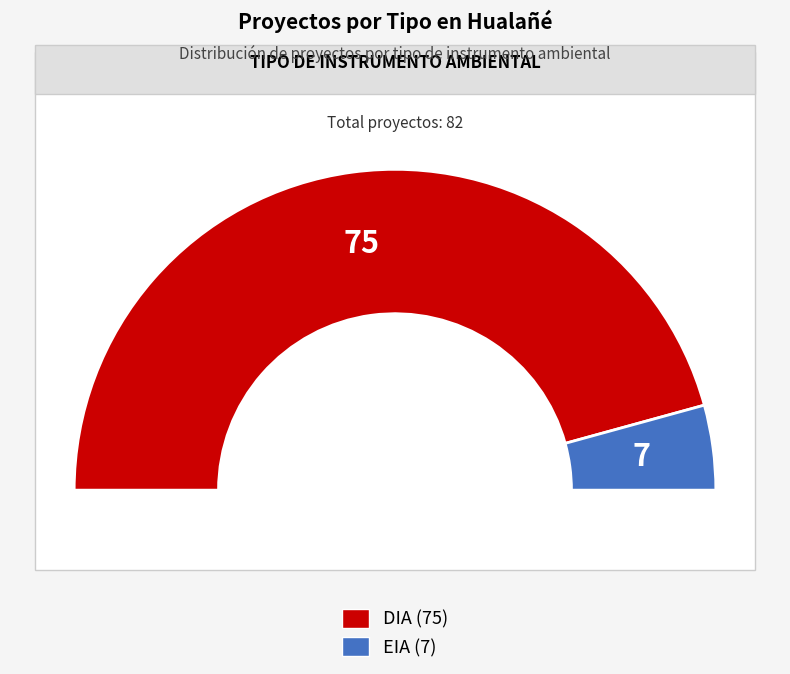

What is the total percentage of EIA and DIA?

100.0%